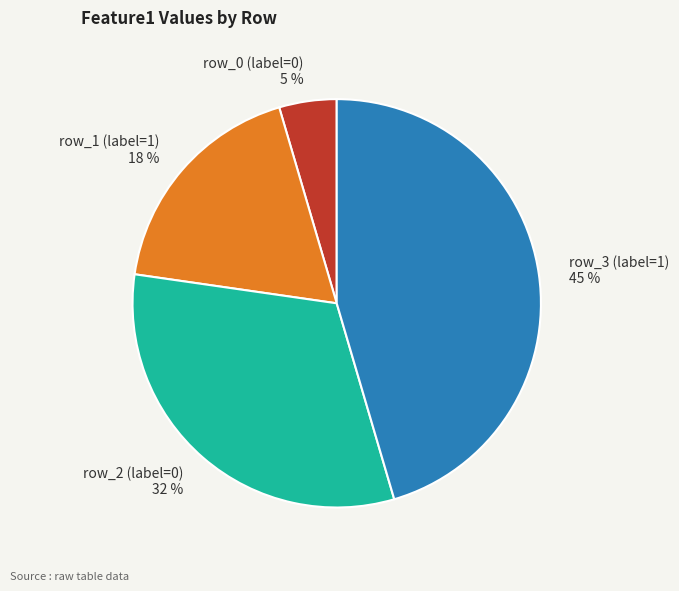

To the nearest percent, what is the average slice percentage?

25%